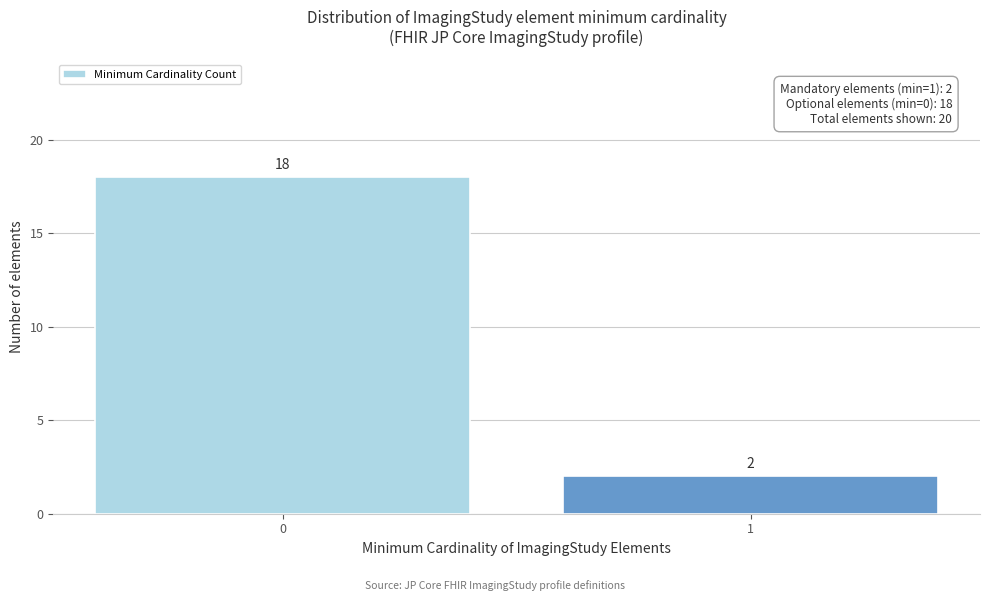

Reading left to right, list all the values displayed in this chart.

18	2